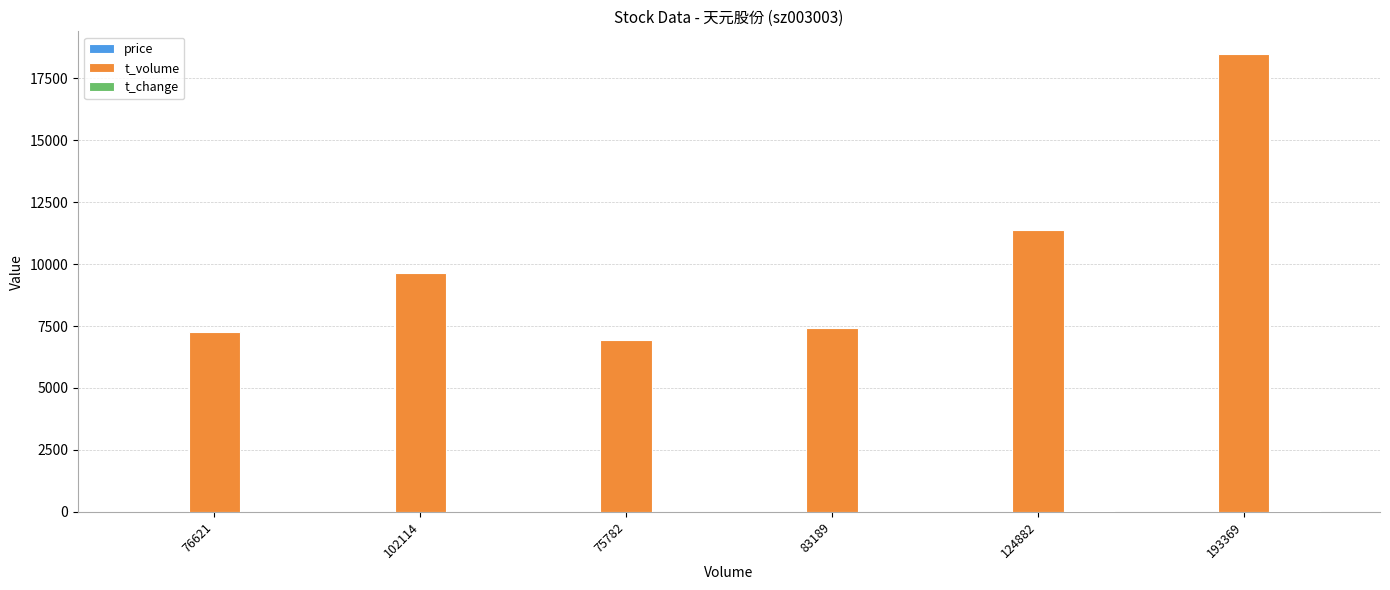

What is the average value of the t_volume series?

10178.5